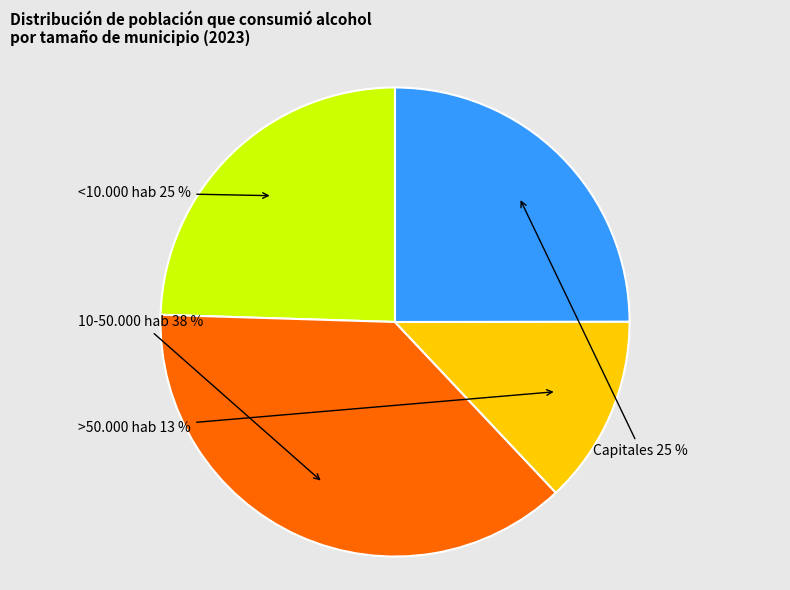

Is there any slice that represents more than half of the pie?

No